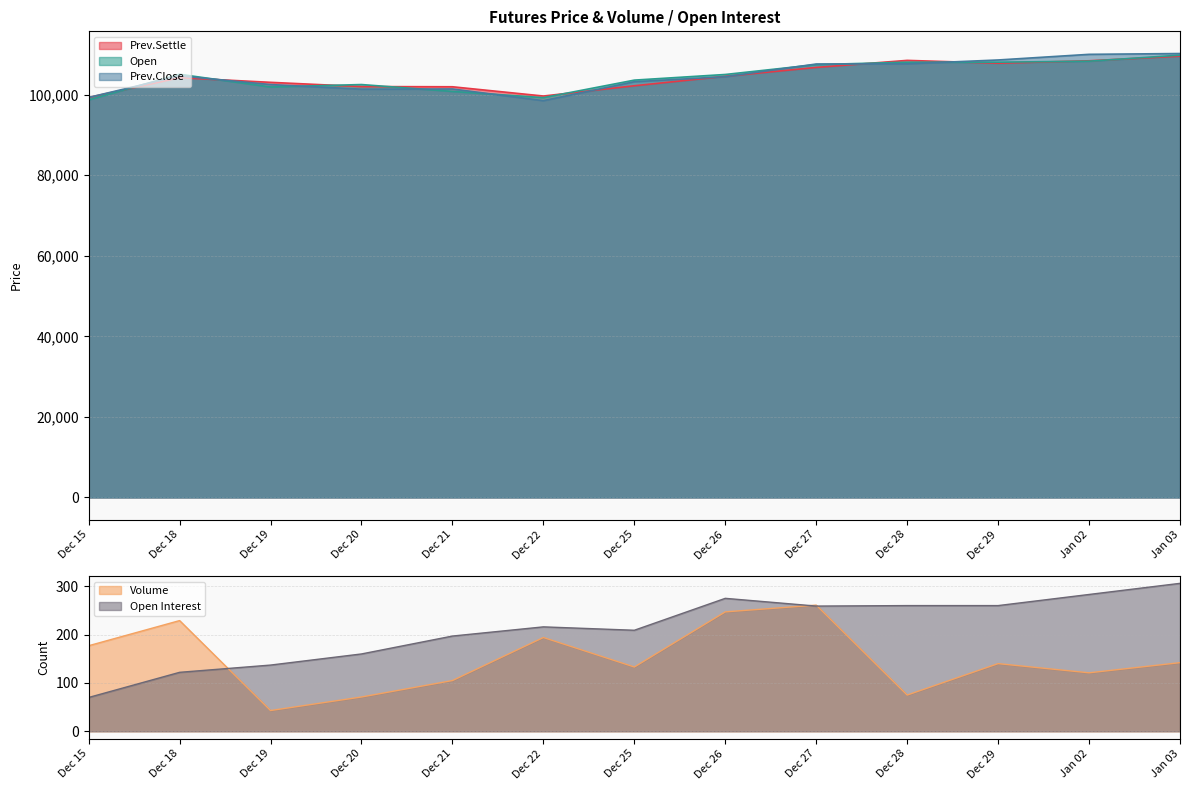

The Prev.Settle series shows 158713 at Jan 03. True or false?

False